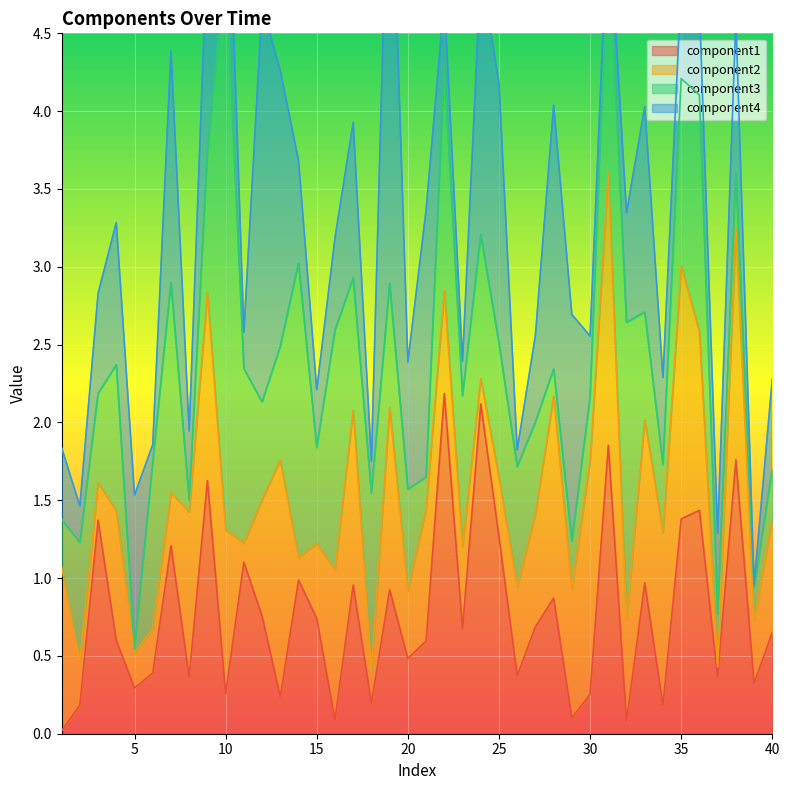

Where is the first local maximum for component1?

3